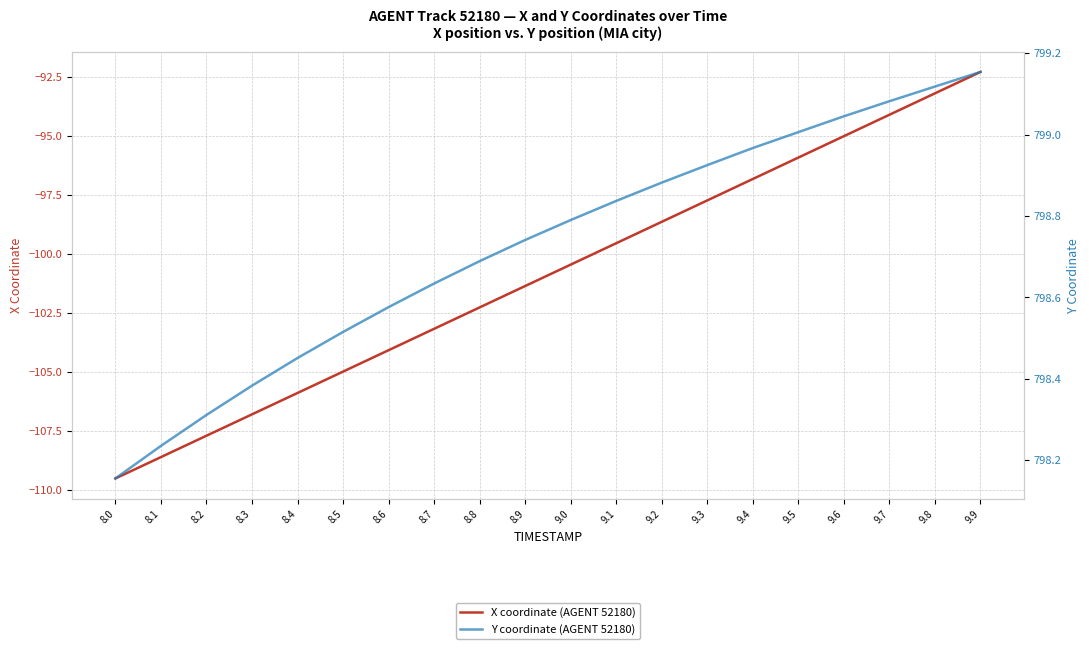

True or false: X coordinate (AGENT 52180) and Y coordinate (AGENT 52180) intersect in this chart.

False